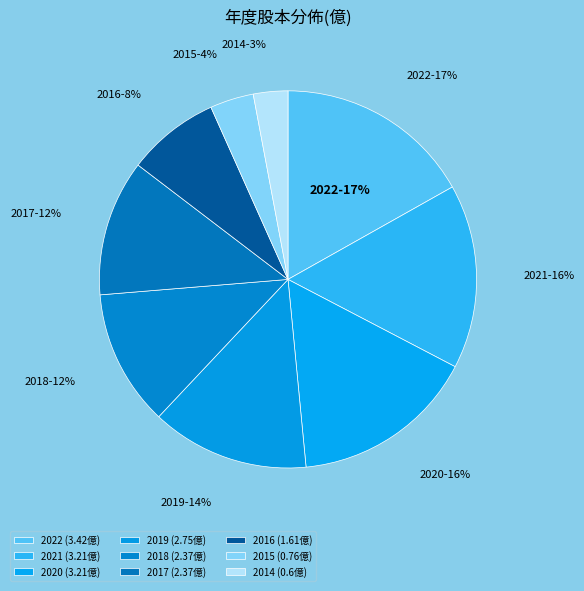

How many slices are in this pie chart?

9